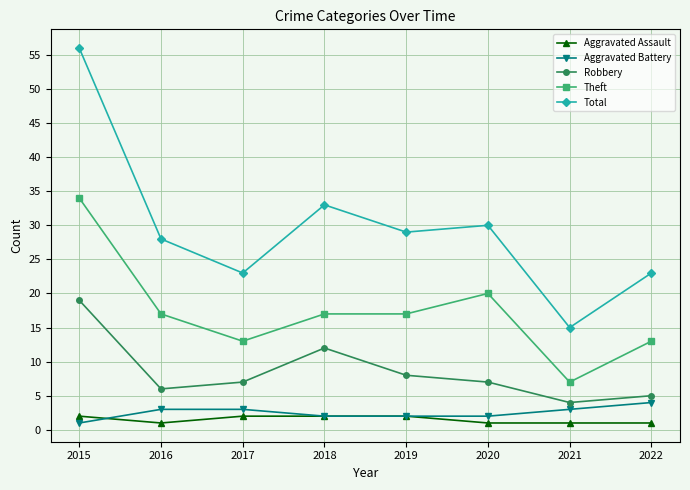

At which label does Theft reach its minimum?

2021